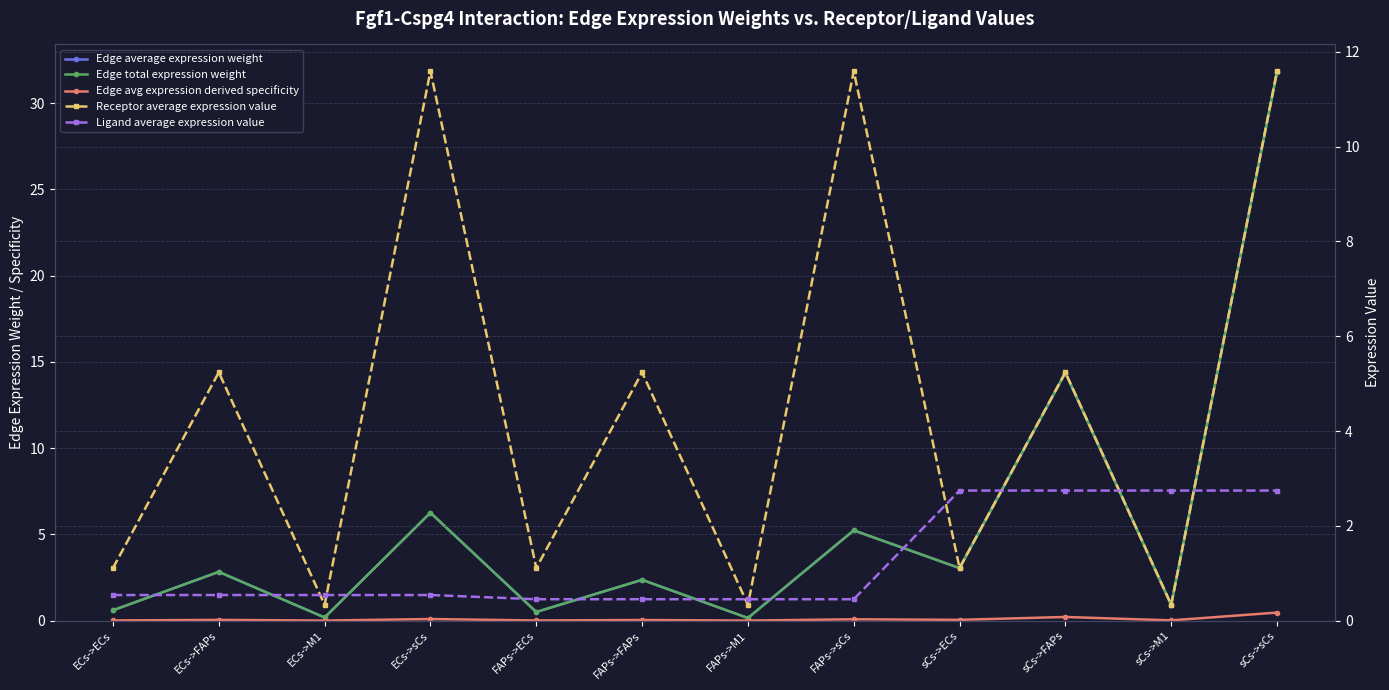

Between sCs->FAPs and FAPs->FAPs, which is larger?

sCs->FAPs